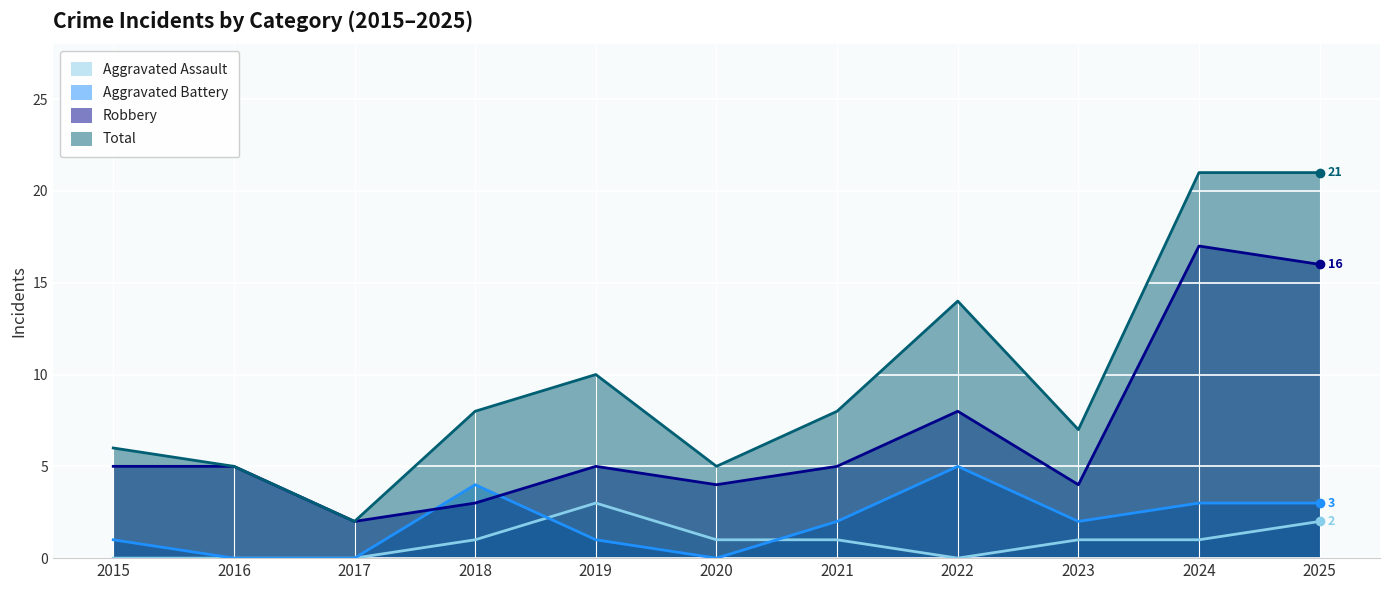

Which series has the largest total across all categories?

Total